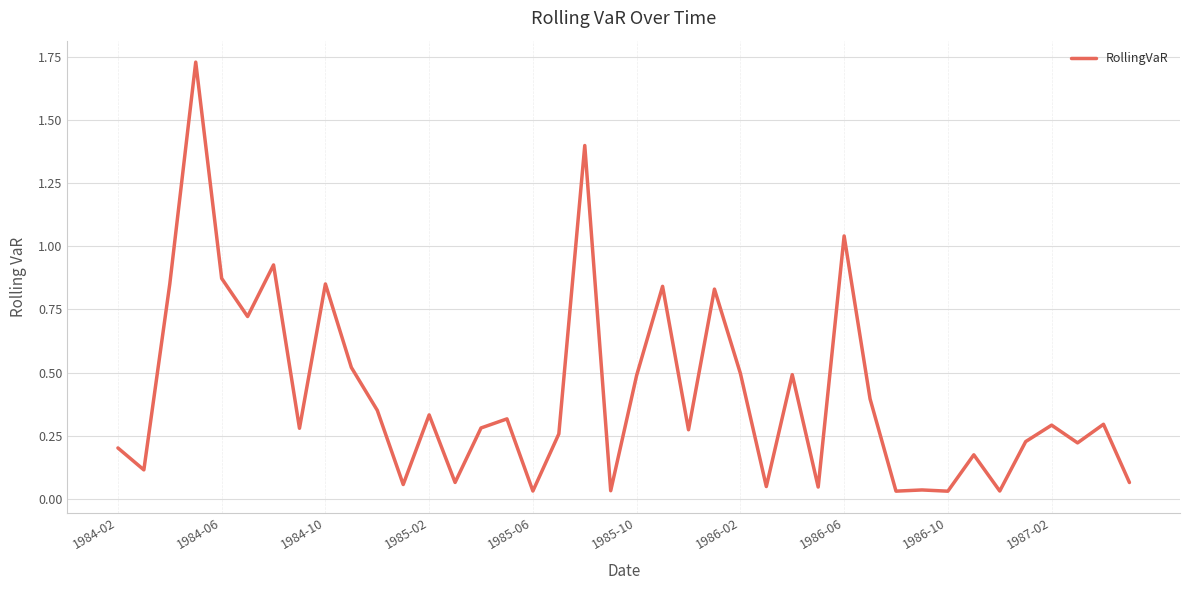

How many lines are shown in the chart?

1